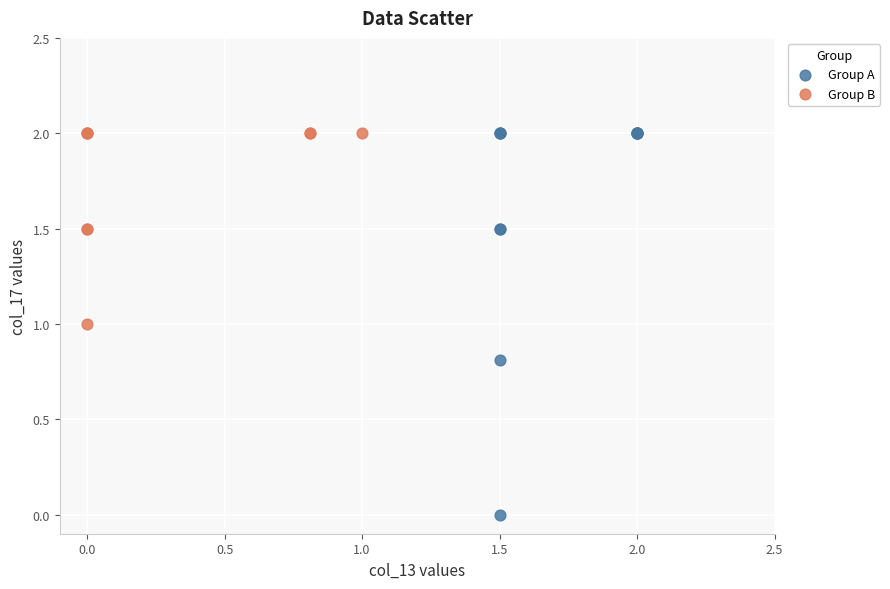

Which series has the widest spread of Y values?

Group A